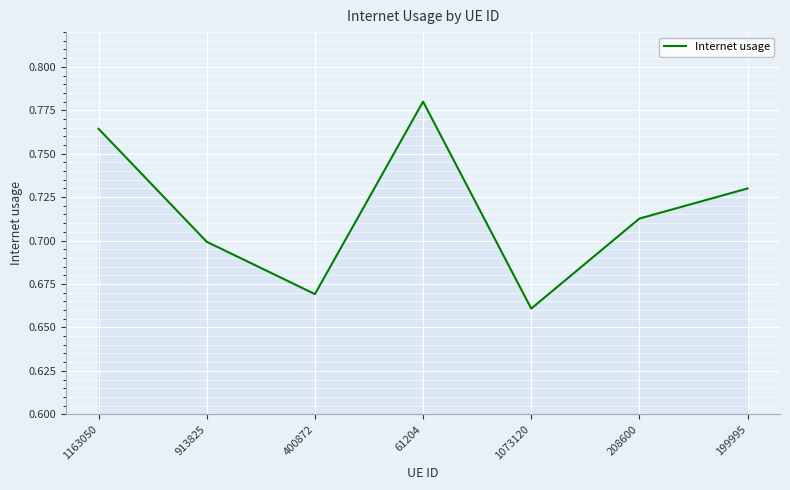

Which label corresponds to the largest value in the chart?

61204